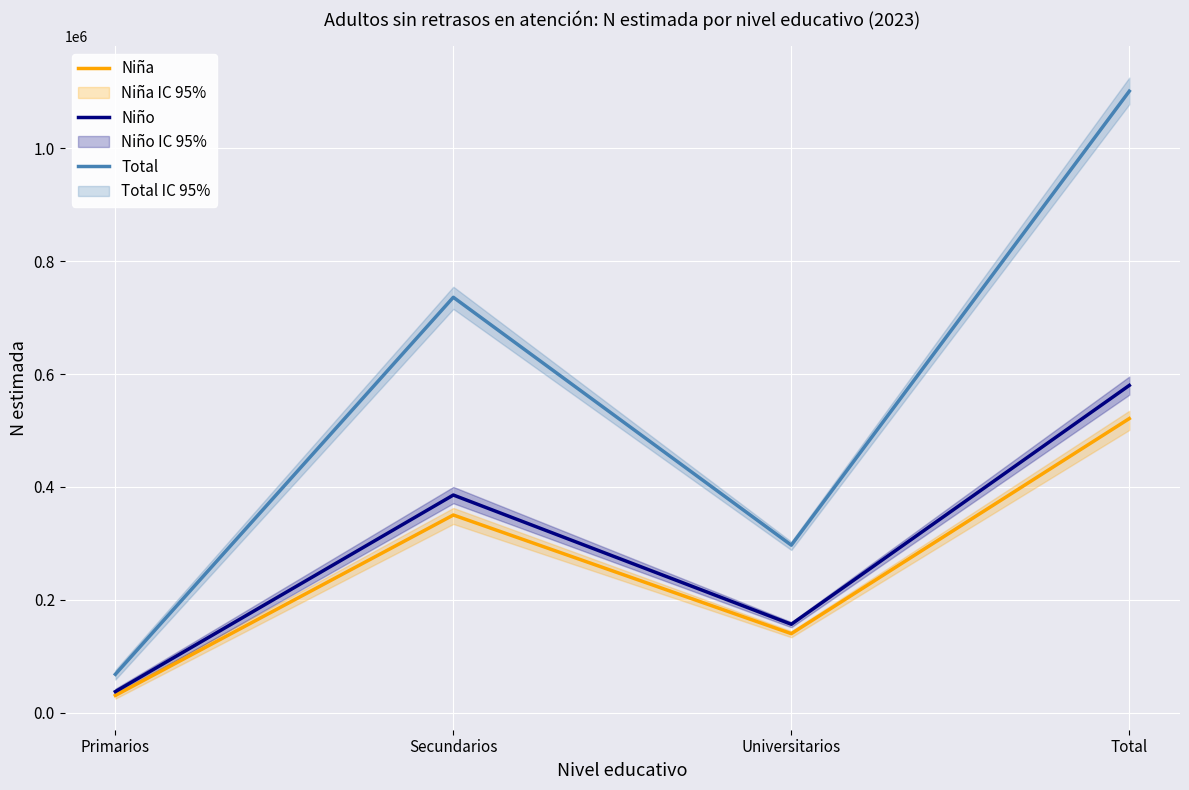

Does the chart display data point markers on the line(s)?

No